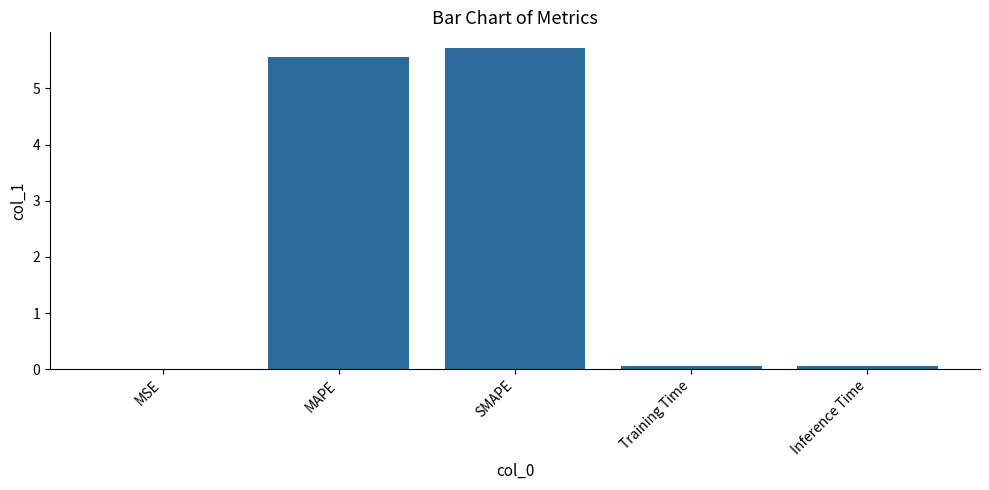

Which label corresponds to the largest value in the chart?

SMAPE